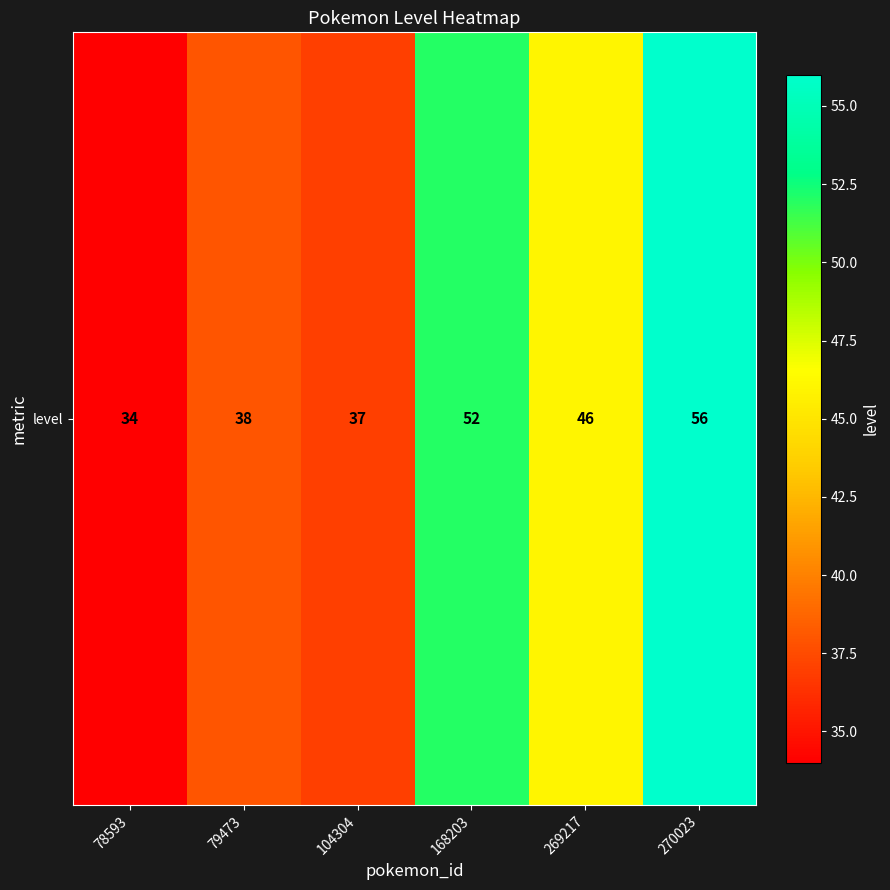

List the labels in order of value, largest first.

270023, 168203, 269217, 79473, 104304, 78593